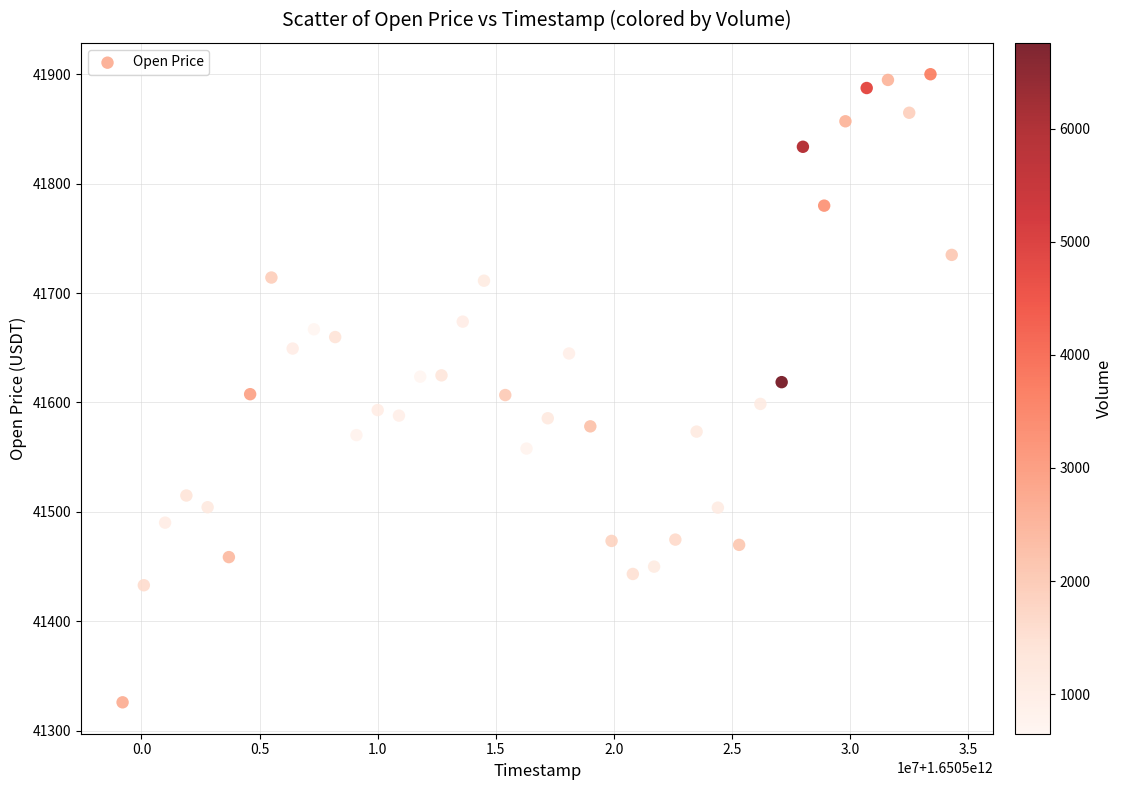

What is the range of Y values (max minus min)?

574.0